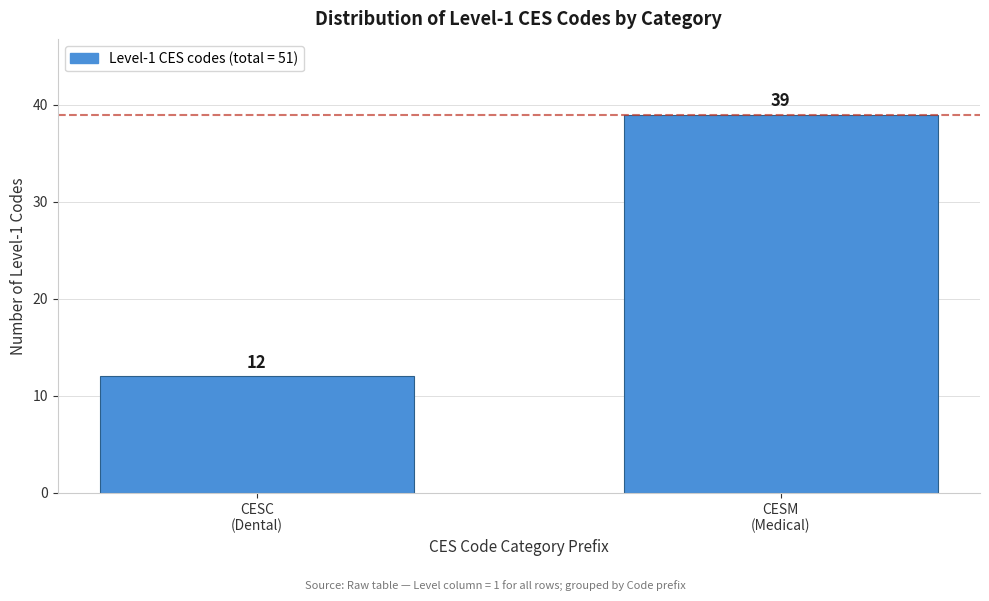

Reading left to right, what are all the values shown in this chart?

12	39